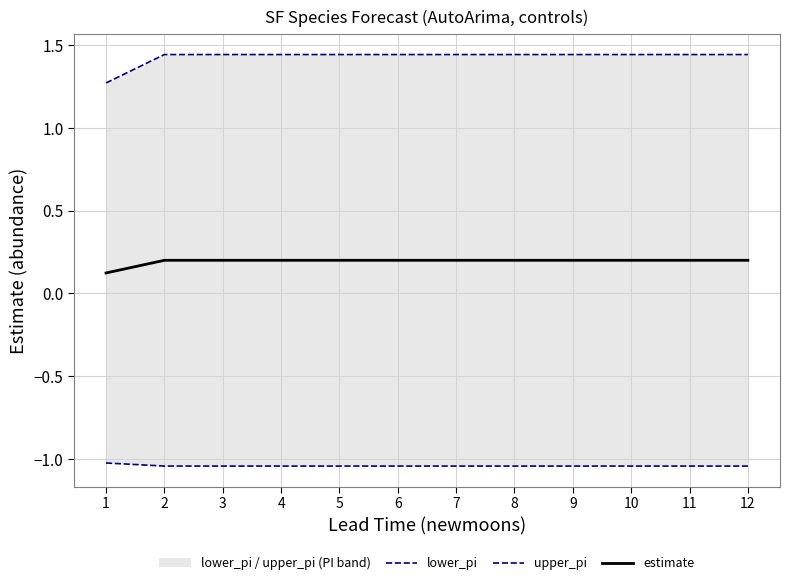

Which series has the largest total across all categories?

upper_pi